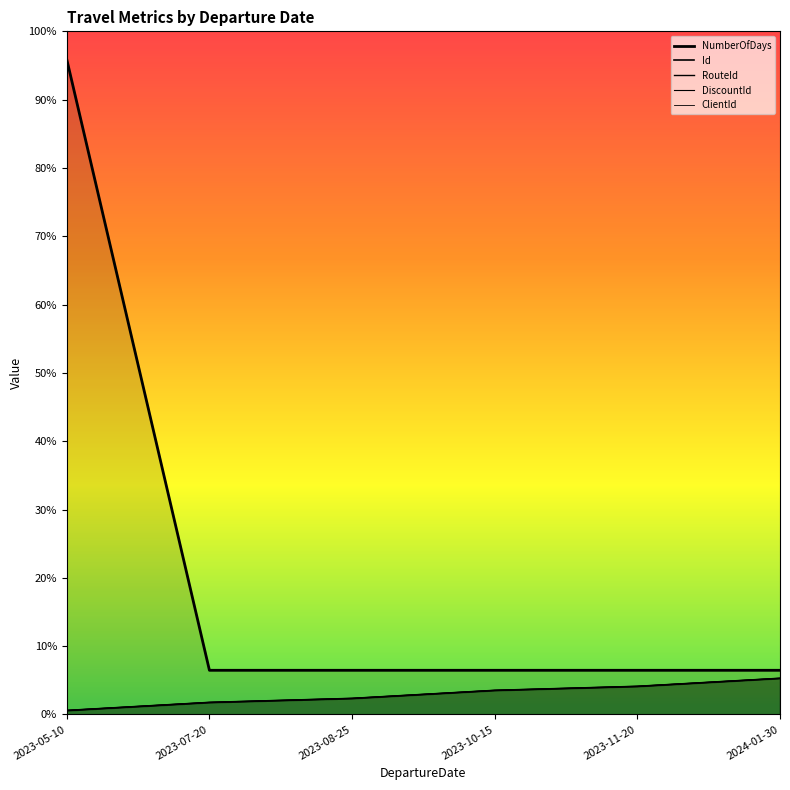

Reading left to right, what are all the values shown in this chart?

Id: 1	3	4	6	7	9
RouteId: 1	3	4	6	7	9
DiscountId: 1	3	4	6	7	9
ClientId: 1	3	4	6	7	9
NumberOfDays: 163	11	11	11	11	11